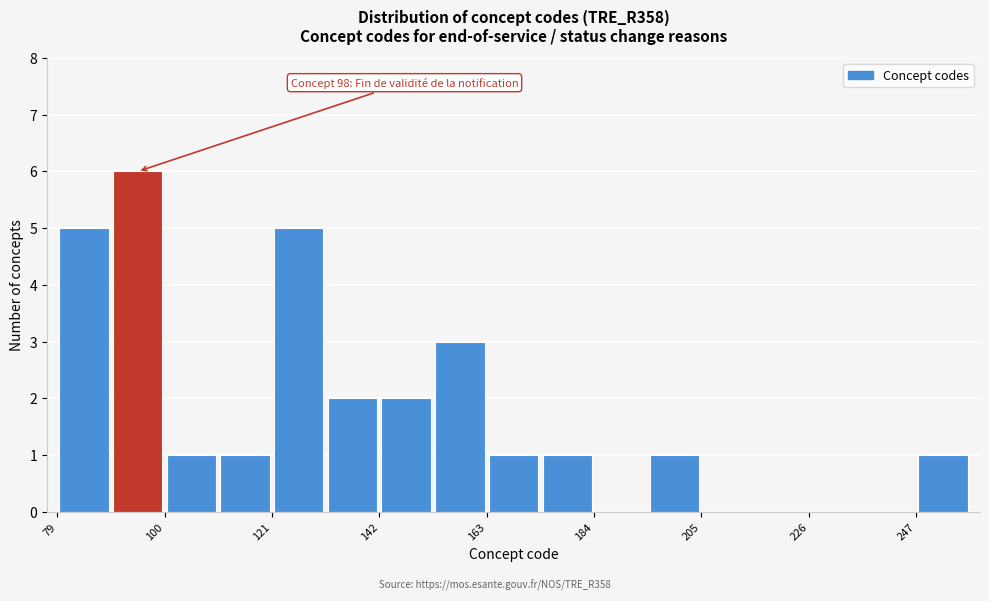

Read against the x-axis, roughly where is the centre of the tallest bar?

95